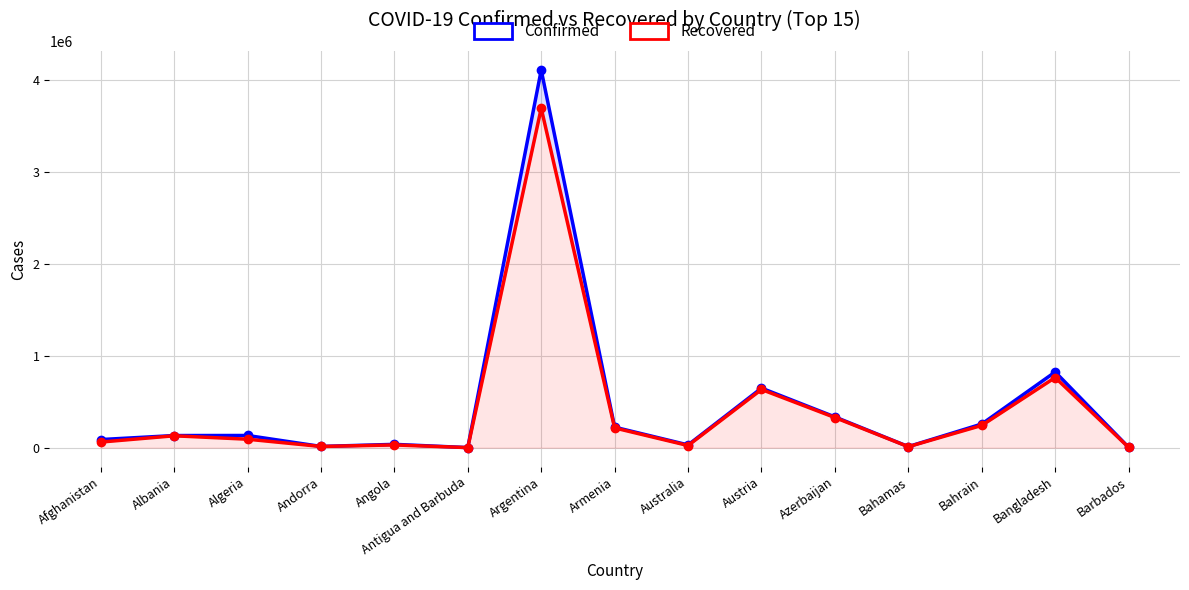

What are all the series names shown in the legend?

Confirmed, Recovered